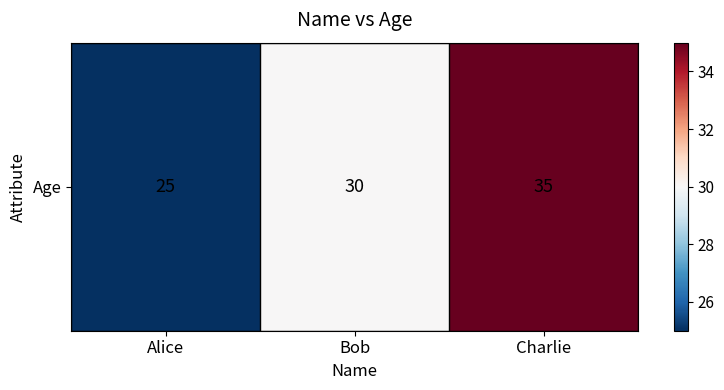

What is the average value?

30